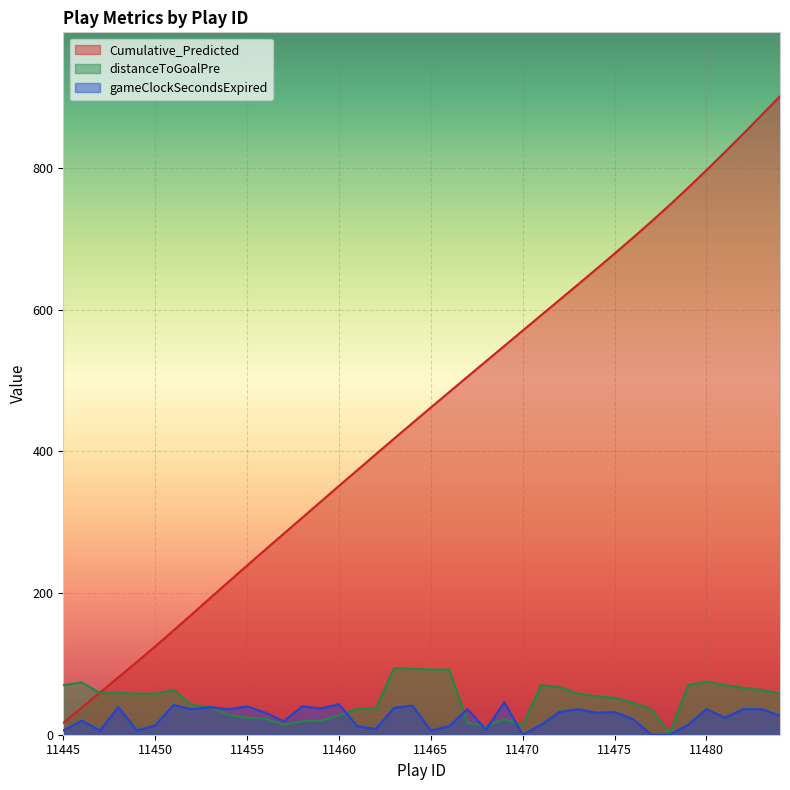

What is the value of the Cumulative_Predicted point at the 37th from the left?

822.5